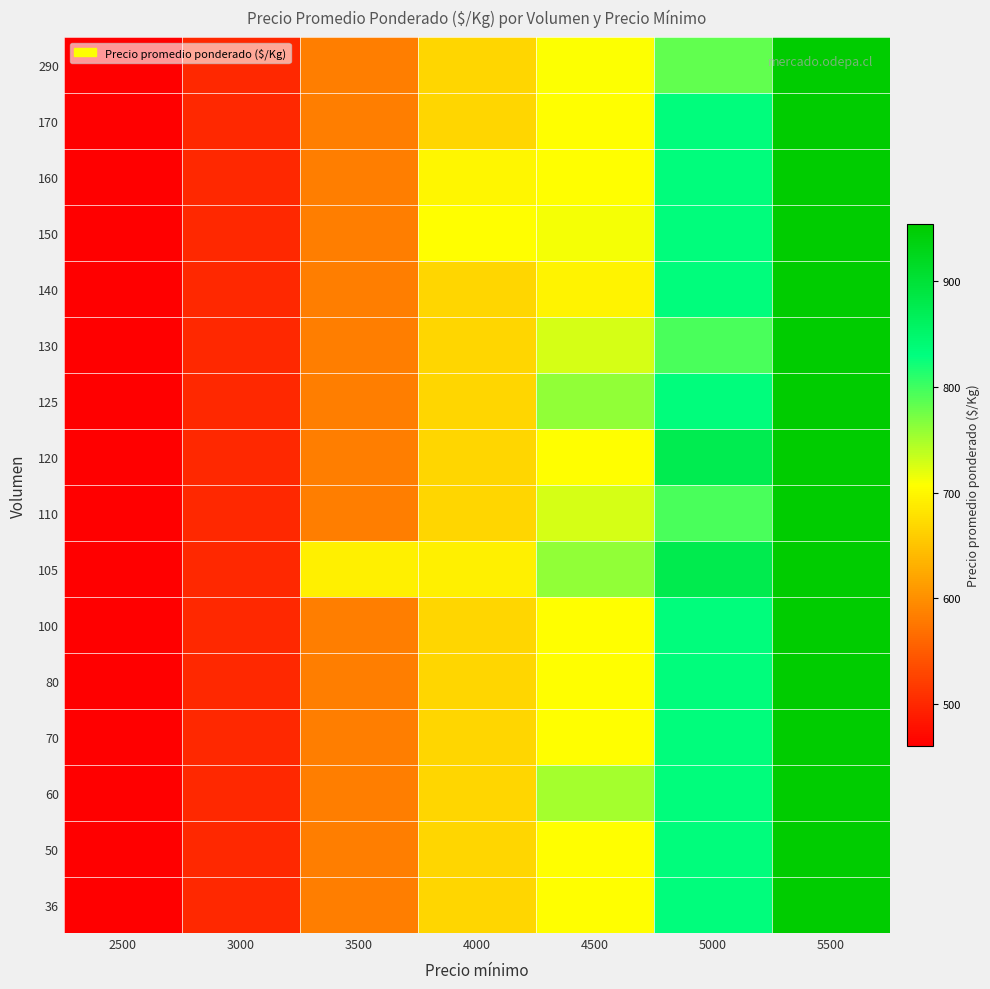

Reading left to right, list all the values displayed in this chart.

36: 2500=460	3000=500	3500=583	4000=667	4500=706	5000=833	5500=954
50: 2500=460	3000=500	3500=583	4000=667	4500=706	5000=833	5500=954
60: 2500=460	3000=500	3500=583	4000=667	4500=750	5000=833	5500=954
70: 2500=460	3000=500	3500=583	4000=667	4500=706	5000=833	5500=954
80: 2500=460	3000=500	3500=583	4000=667	4500=706	5000=833	5500=954
100: 2500=460	3000=500	3500=583	4000=667	4500=706	5000=833	5500=954
105: 2500=460	3000=500	3500=693	4000=693	4500=760	5000=877	5500=954
110: 2500=460	3000=500	3500=583	4000=667	4500=727	5000=795	5500=954
120: 2500=460	3000=500	3500=583	4000=667	4500=706	5000=875	5500=954
125: 2500=460	3000=500	3500=583	4000=667	4500=760	5000=833	5500=954
130: 2500=460	3000=500	3500=583	4000=667	4500=727	5000=795	5500=954
140: 2500=460	3000=500	3500=583	4000=667	4500=696	5000=833	5500=954
150: 2500=460	3000=500	3500=583	4000=706	4500=711	5000=833	5500=954
160: 2500=460	3000=500	3500=583	4000=698	4500=706	5000=833	5500=954
170: 2500=460	3000=500	3500=583	4000=667	4500=706	5000=833	5500=954
290: 2500=460	3000=500	3500=583	4000=667	4500=707	5000=784	5500=954